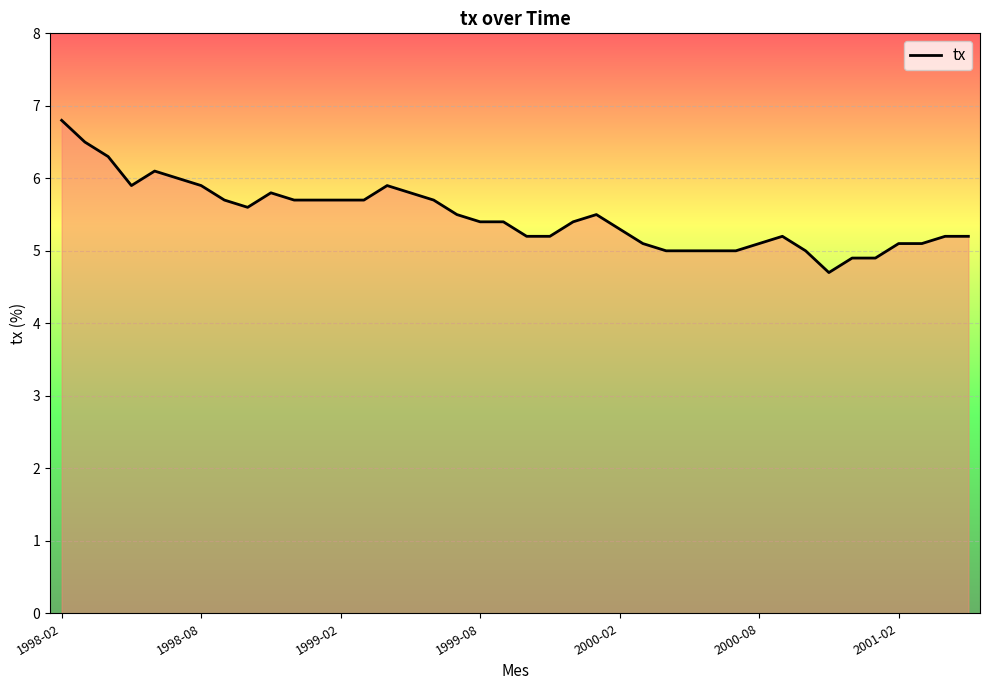

What is the greatest value displayed?

6.8